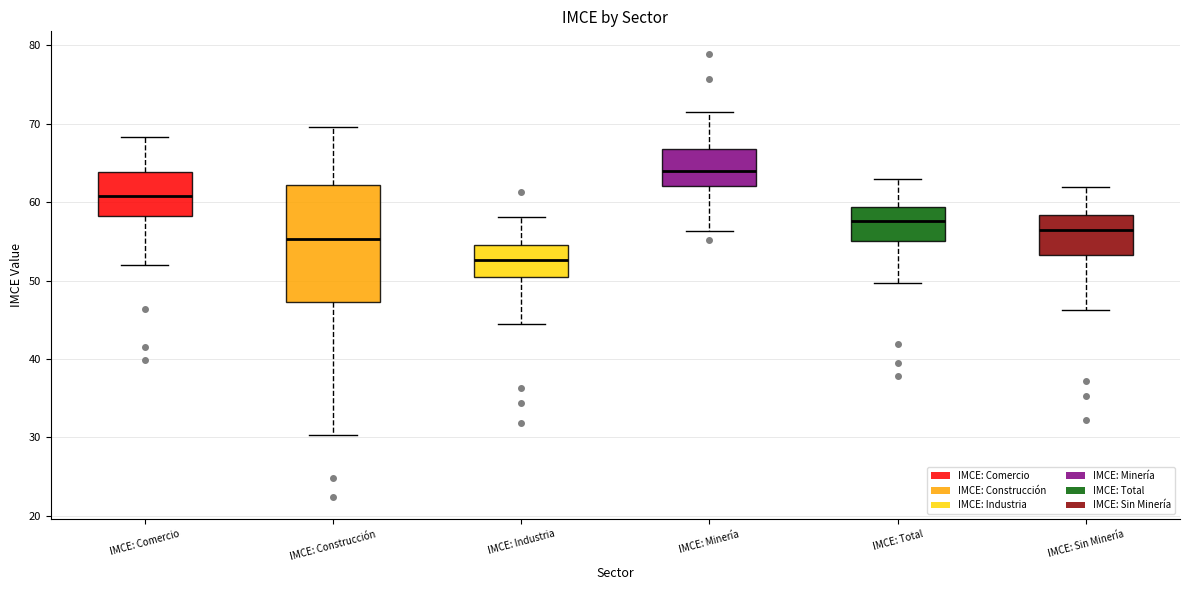

Where does the upper whisker of the box for IMCE: Total end on the y-axis? The values are not printed on the chart, so give them approximately, as read against the axis.

63